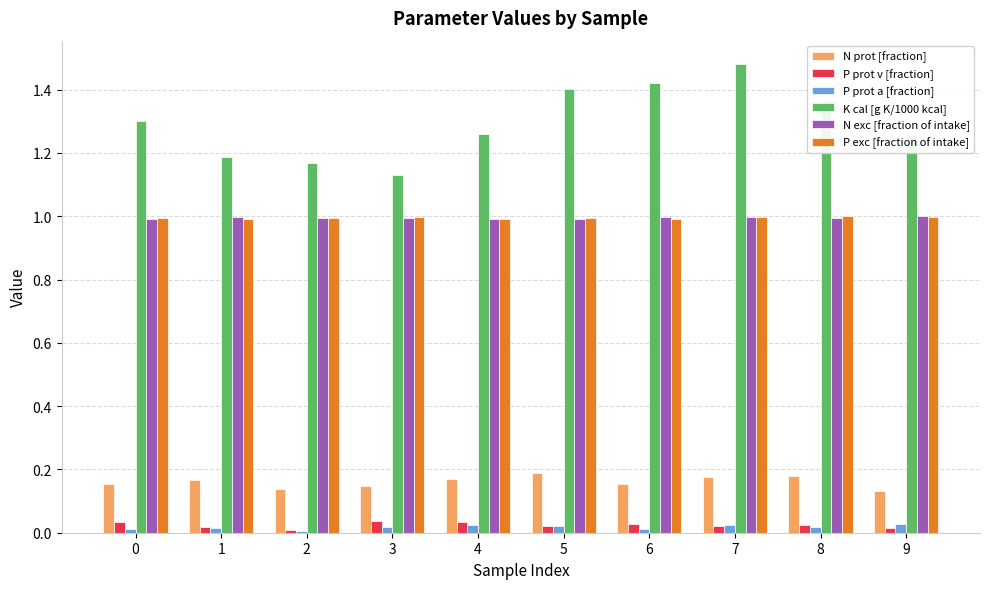

What is the sum of all N exc [fraction of intake] values?

10.0